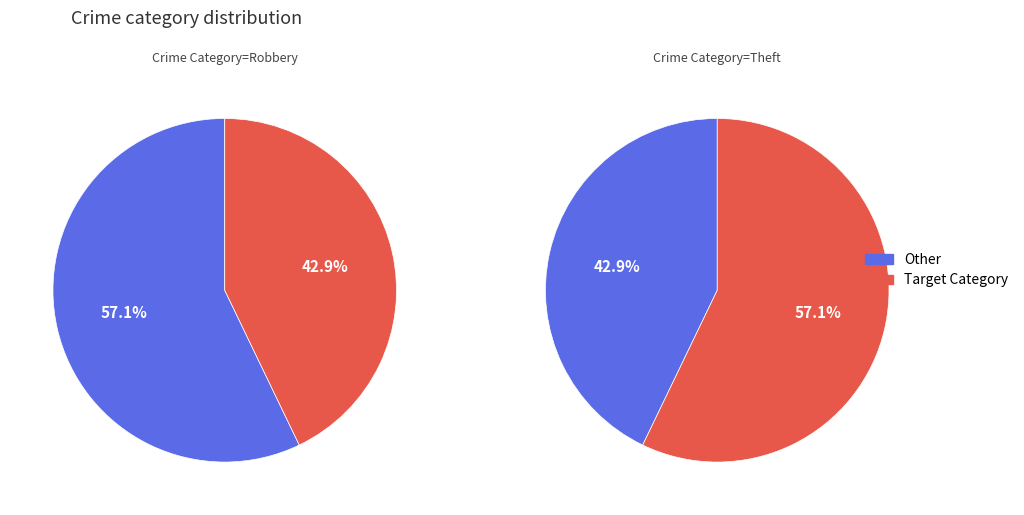

Which series has the largest range (max minus min)?

Robbery